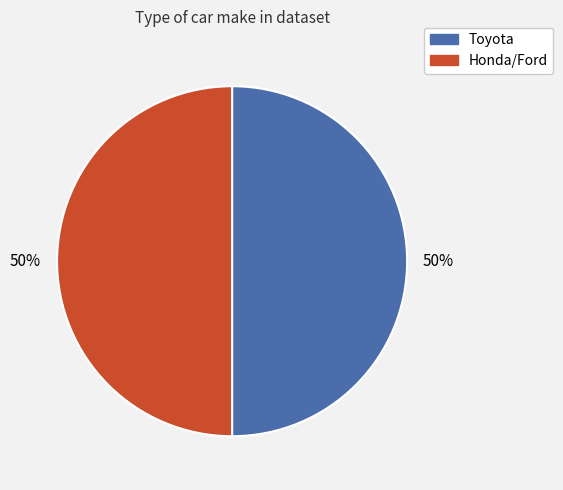

To the nearest percent, what is the average slice percentage?

50%